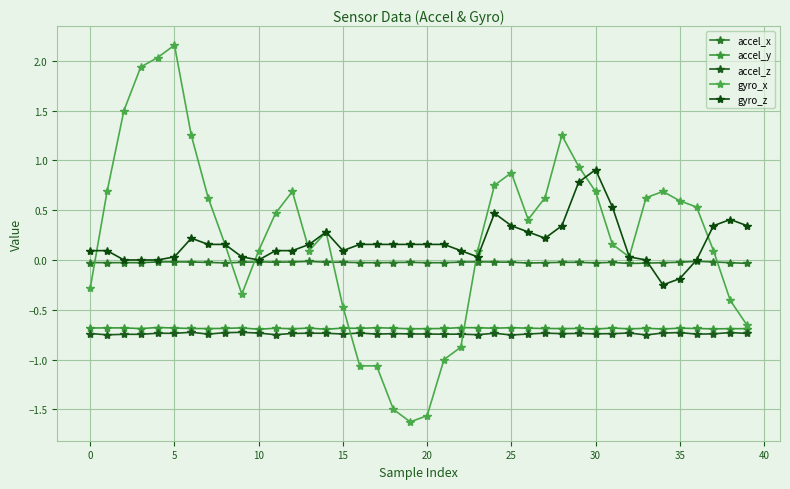

What are all the series names shown in the legend?

accel_x, accel_y, accel_z, gyro_x, gyro_z